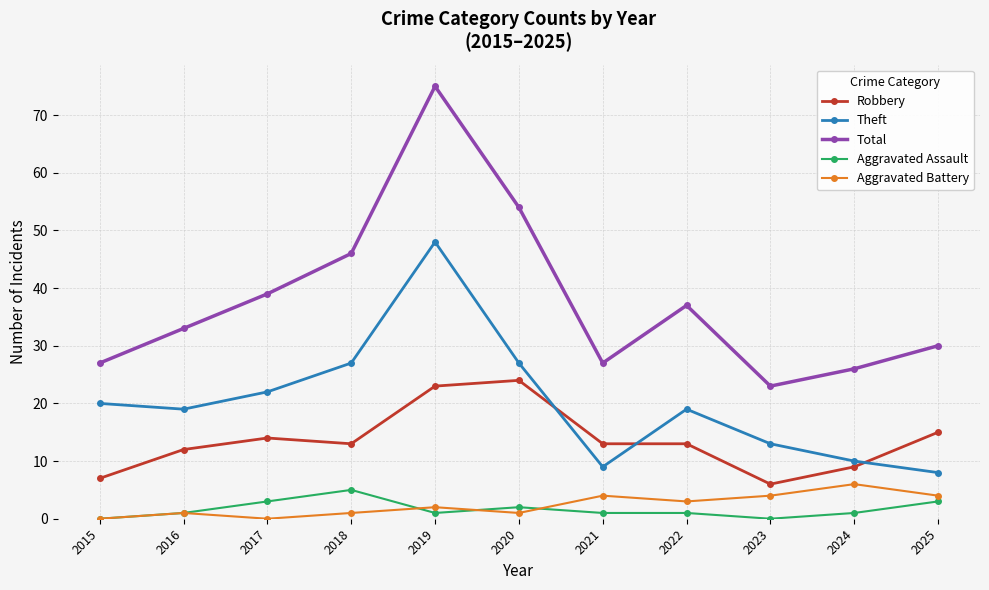

What is the difference between the maximum and minimum values in the Aggravated Battery series?

6